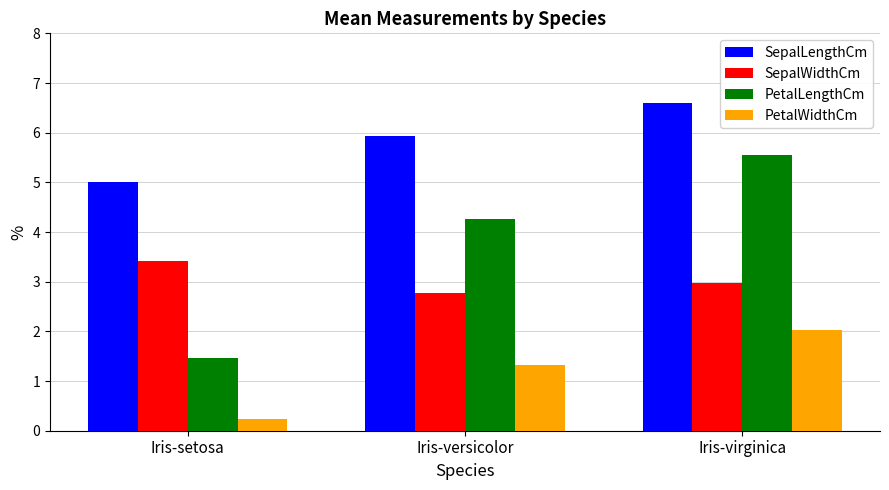

Which series changed the most between Iris-versicolor and Iris-virginica?

PetalLengthCm